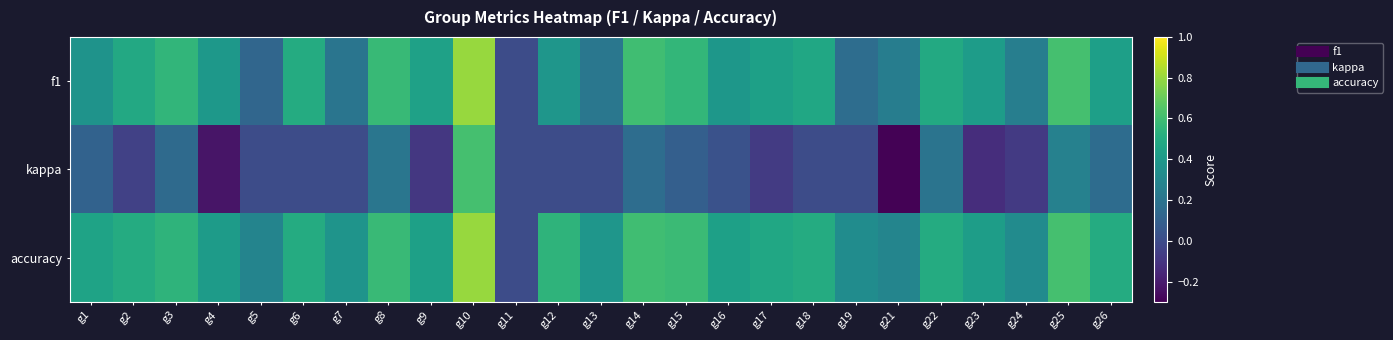

Reading left to right, extract all data points from this chart.

f1: g1=0.4	g2=0.5	g3=0.6	g4=0.4	g5=0.1	g6=0.5	g7=0.2	g8=0.6	g9=0.4	g10=0.8	g11=0.0	g12=0.4	g13=0.2	g14=0.6	g15=0.6	g16=0.4	g17=0.4	g18=0.5	g19=0.2	g21=0.2	g22=0.5	g23=0.4	g24=0.3	g25=0.6	g26=0.4
kappa: g1=0.1	g2=-0.0	g3=0.1	g4=-0.2	g5=0.0	g6=0.0	g7=0.0	g8=0.2	g9=-0.1	g10=0.6	g11=0.0	g12=0.0	g13=0.0	g14=0.2	g15=0.1	g16=0.0	g17=-0.1	g18=0.0	g19=0.0	g21=-0.3	g22=0.2	g23=-0.1	g24=-0.1	g25=0.3	g26=0.2
accuracy: g1=0.5	g2=0.5	g3=0.5	g4=0.4	g5=0.3	g6=0.5	g7=0.4	g8=0.6	g9=0.4	g10=0.8	g11=0.0	g12=0.5	g13=0.4	g14=0.6	g15=0.6	g16=0.4	g17=0.5	g18=0.5	g19=0.3	g21=0.3	g22=0.5	g23=0.4	g24=0.3	g25=0.6	g26=0.5